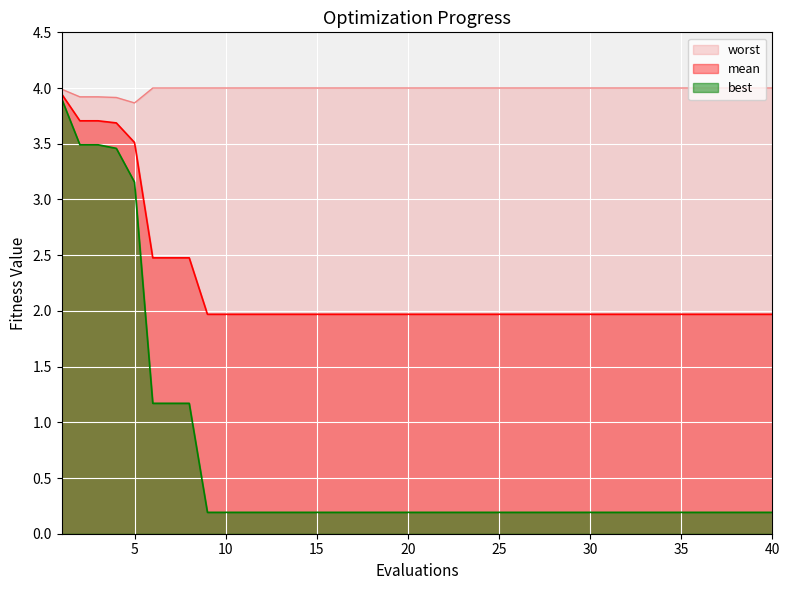

What is the sum of all worst values?

159.6